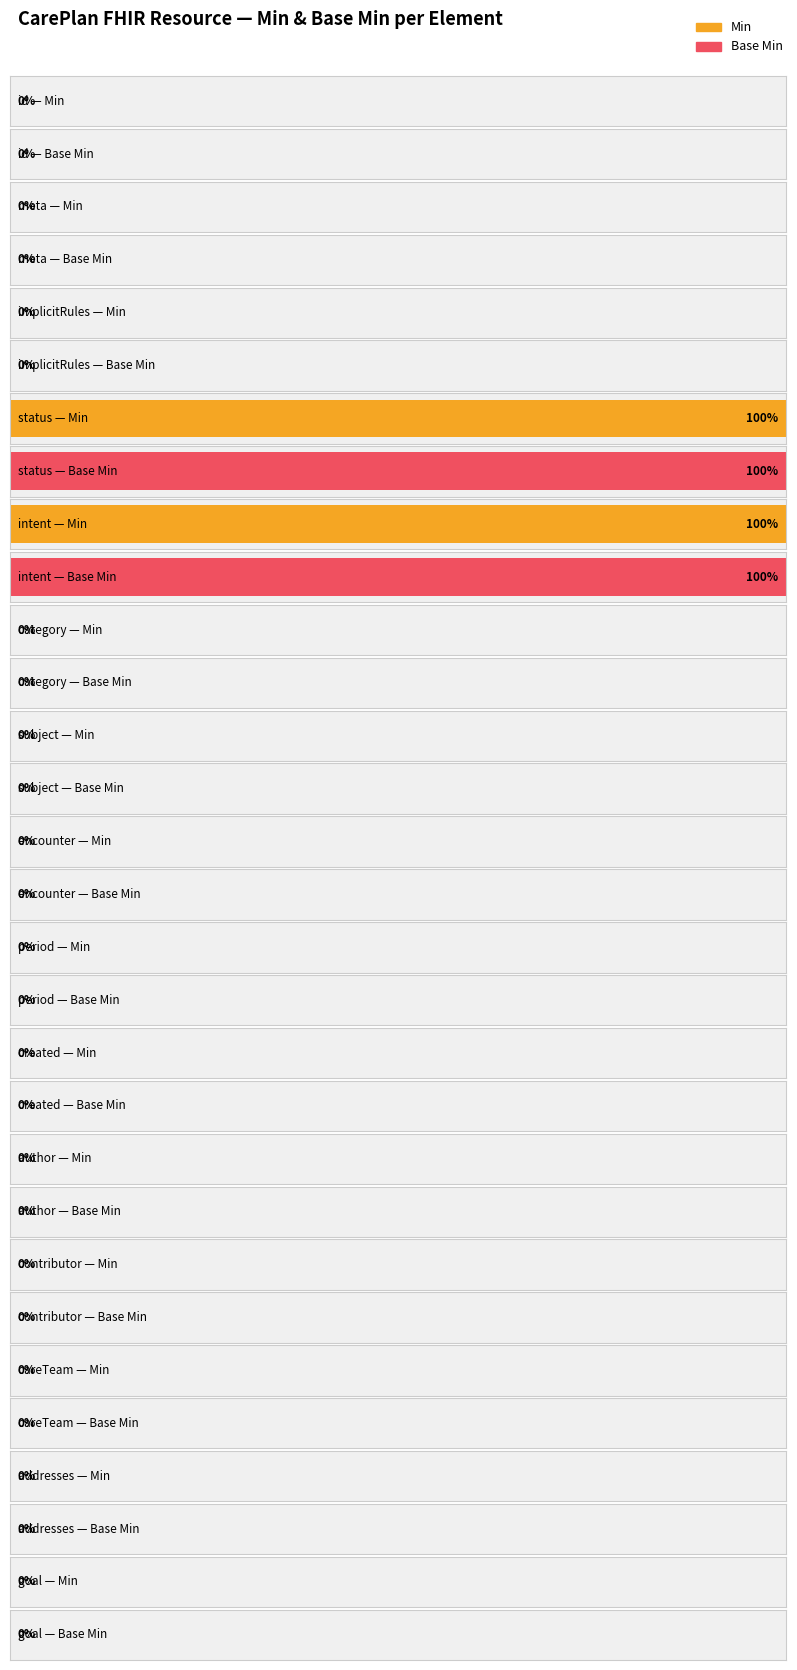

At which category is the sum across all series the highest?

CarePlan.status